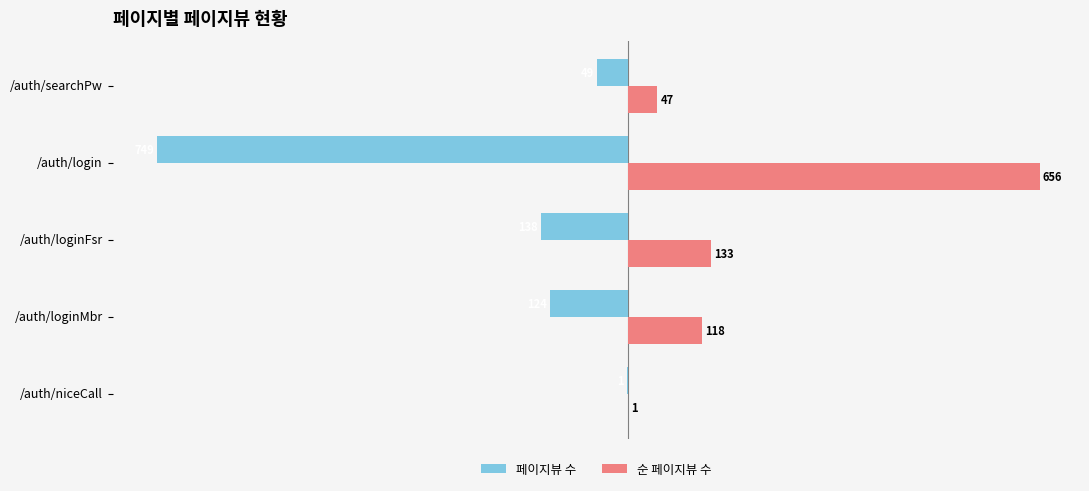

At which label is 페이지뷰 수 closest to -375?

/auth/loginFsr